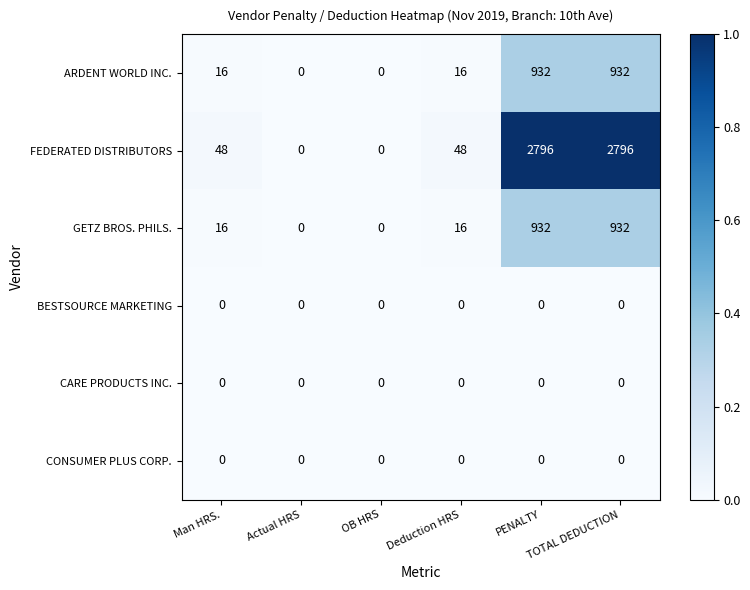

Which series has the widest spread of values?

FEDERATED DISTRIBUTORS